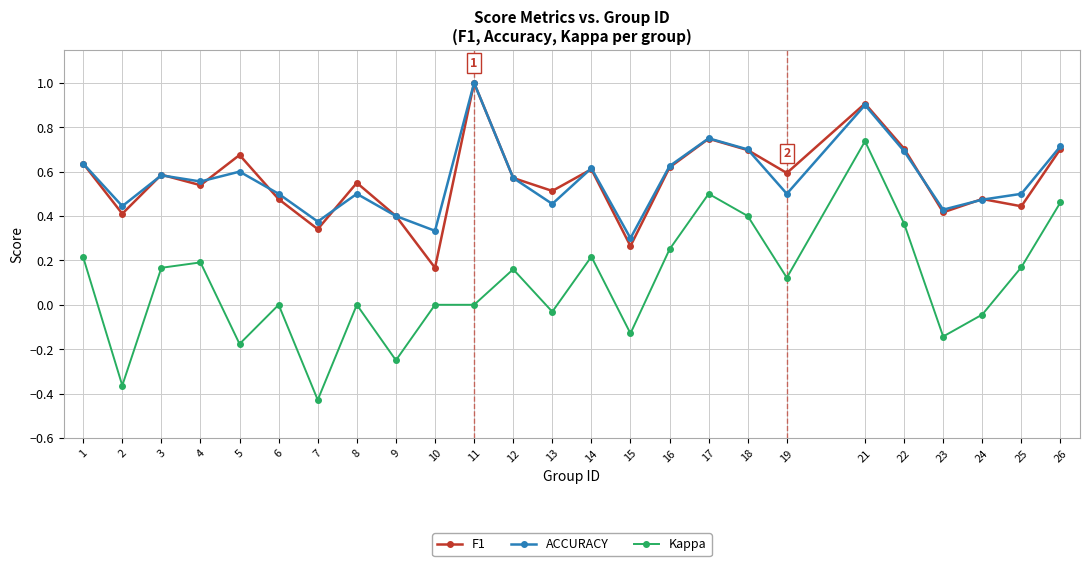

Does the chart display data point markers on the line(s)?

Yes